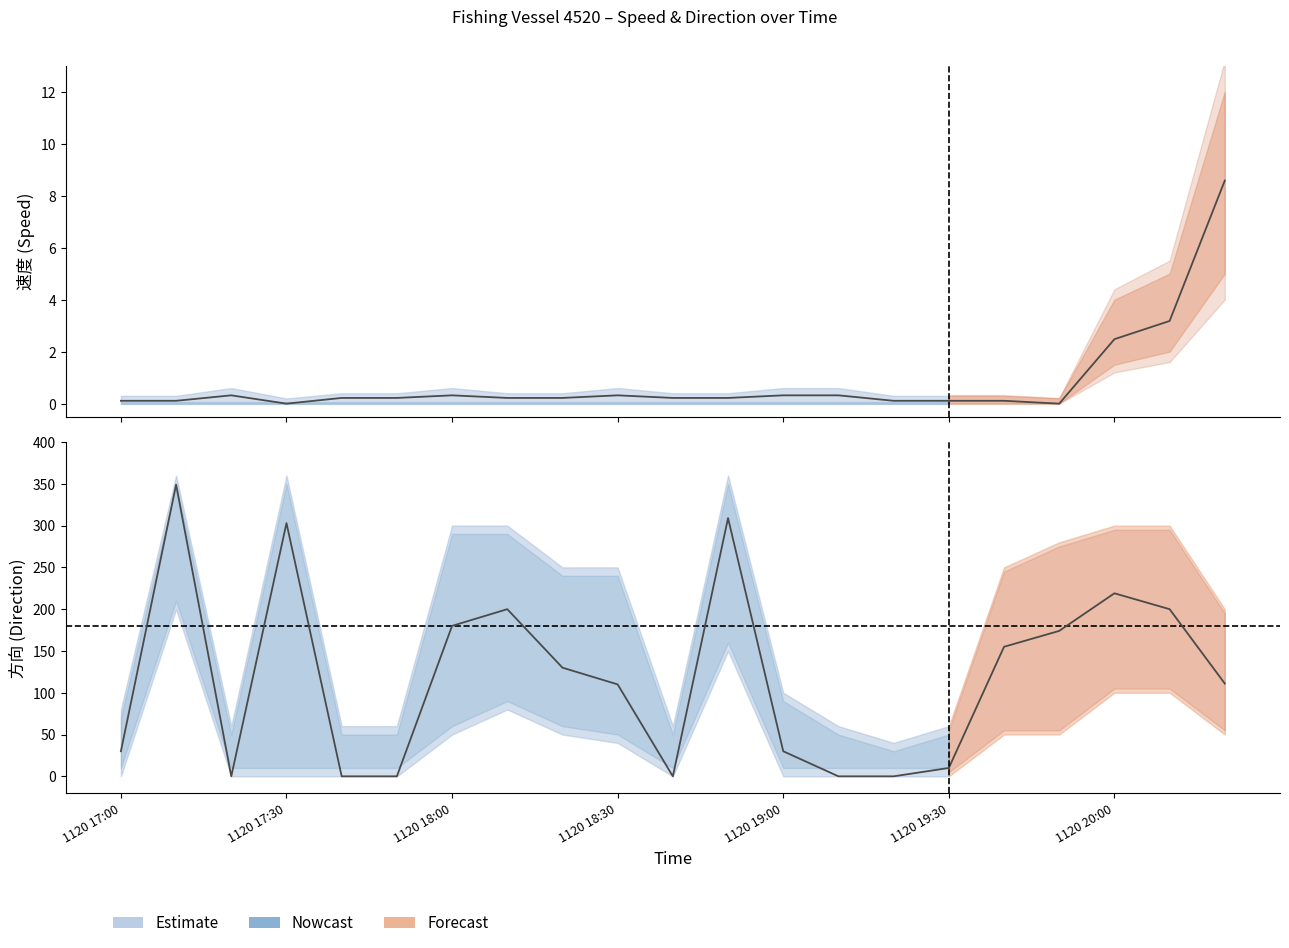

What is the total value across all series at 11?

309.2